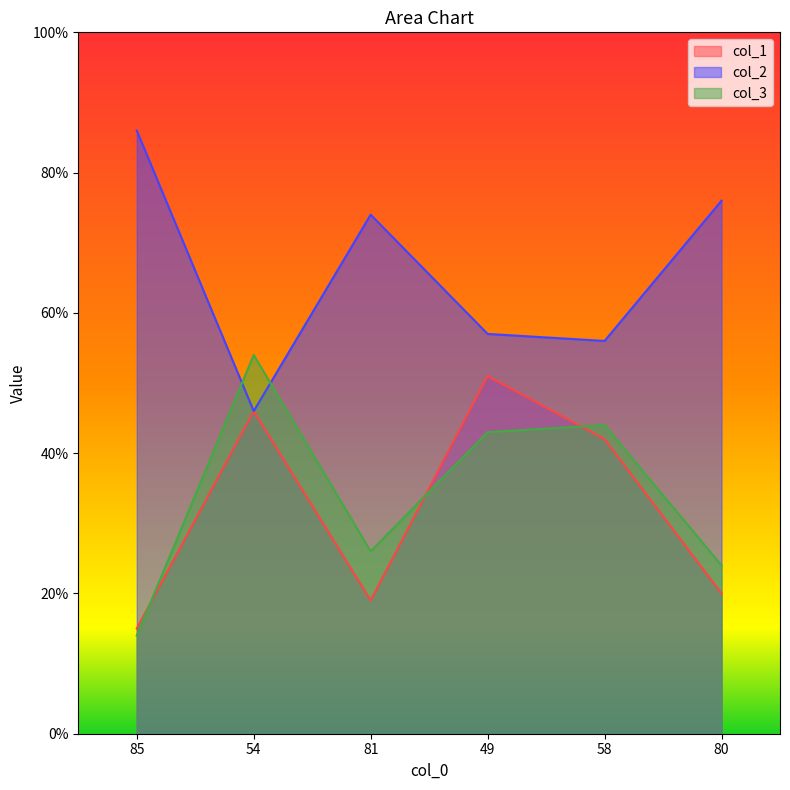

At how many categories does at least one series exceed 37?

6